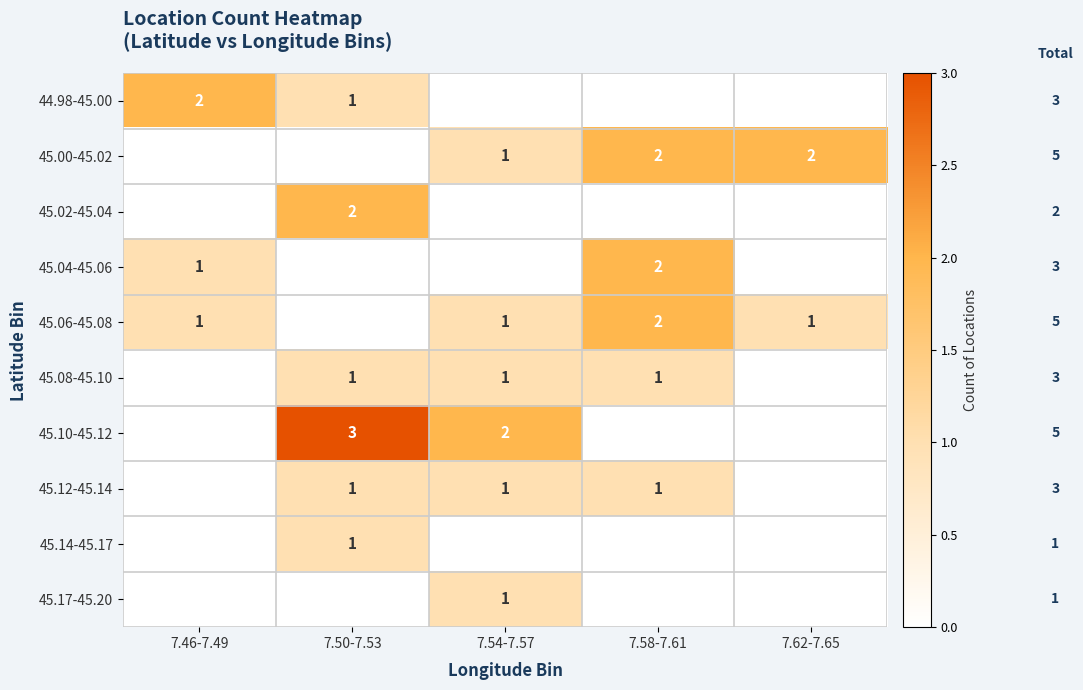

At which category is the sum across all series the highest?

7.50-7.53